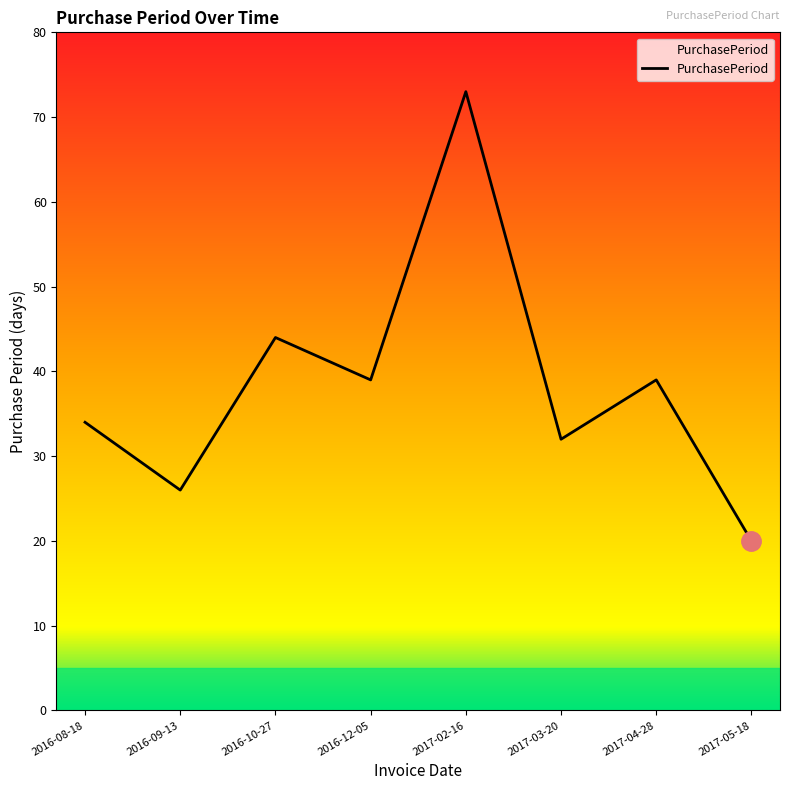

The chart shows a value of 69 at 2016-12-05. True or false?

False